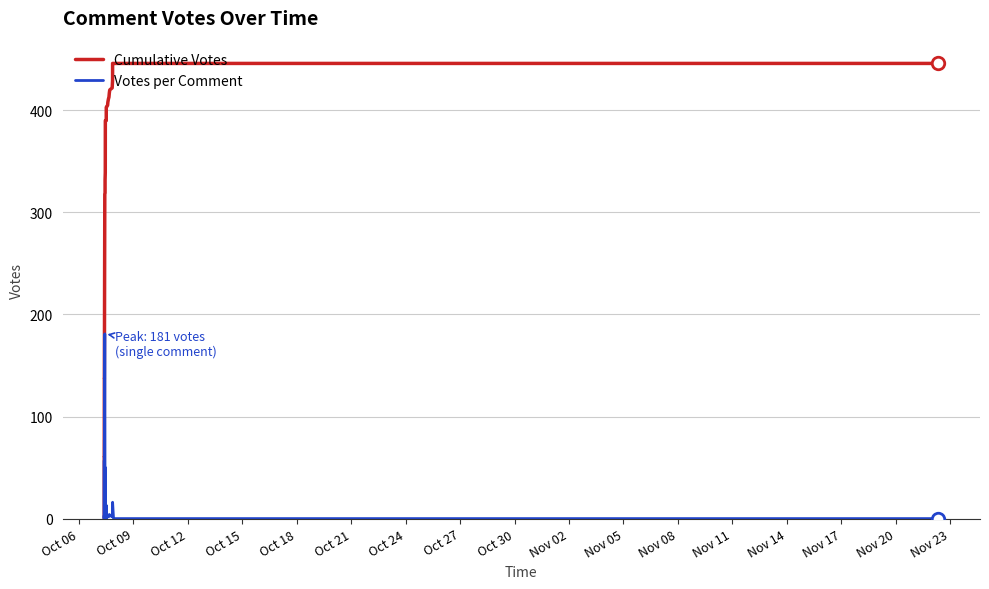

What is the difference between the maximum and minimum values in the Cumulative Votes series?

446